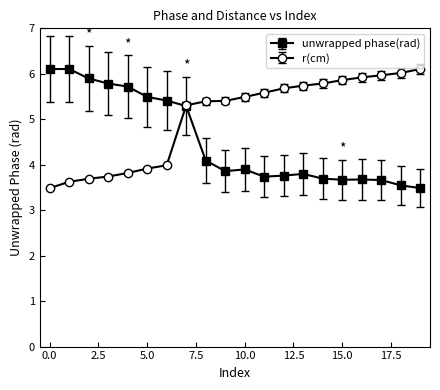

List the series in order of their overall mean, highest first.

r(cm), unwrapped phase(rad)